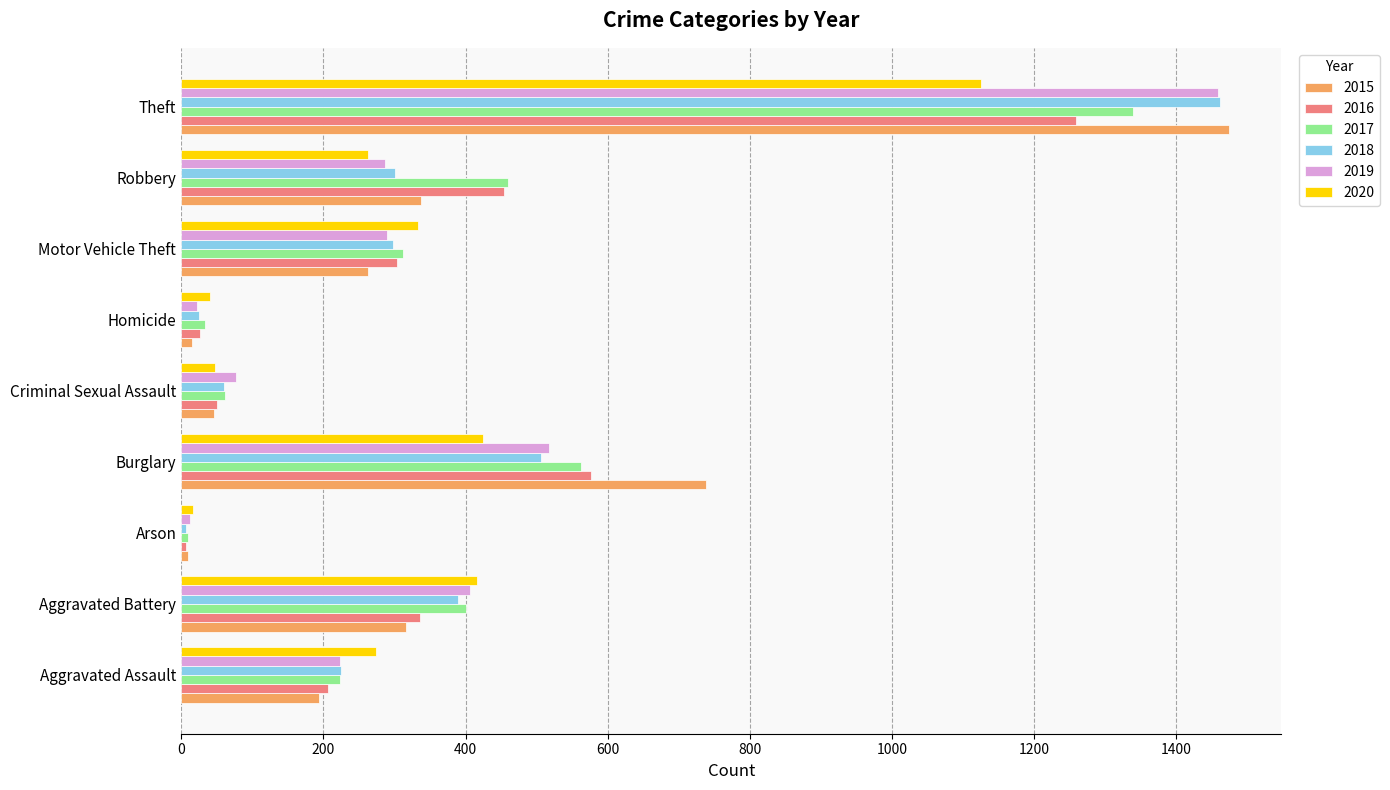

What are all the series names shown in the legend?

2015, 2016, 2017, 2018, 2019, 2020